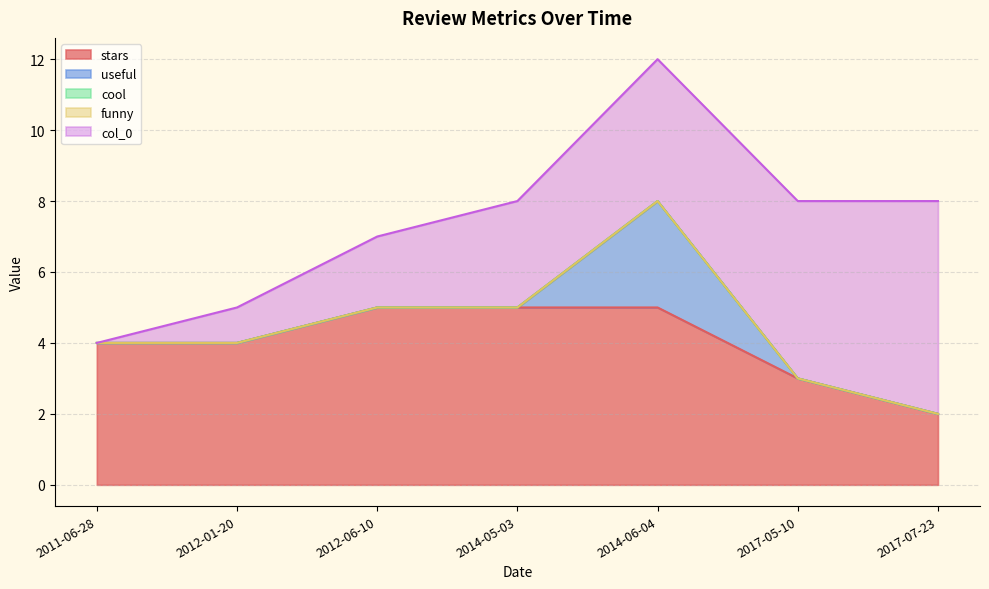

Which category has the highest value in the col_0 series?

2017-07-23